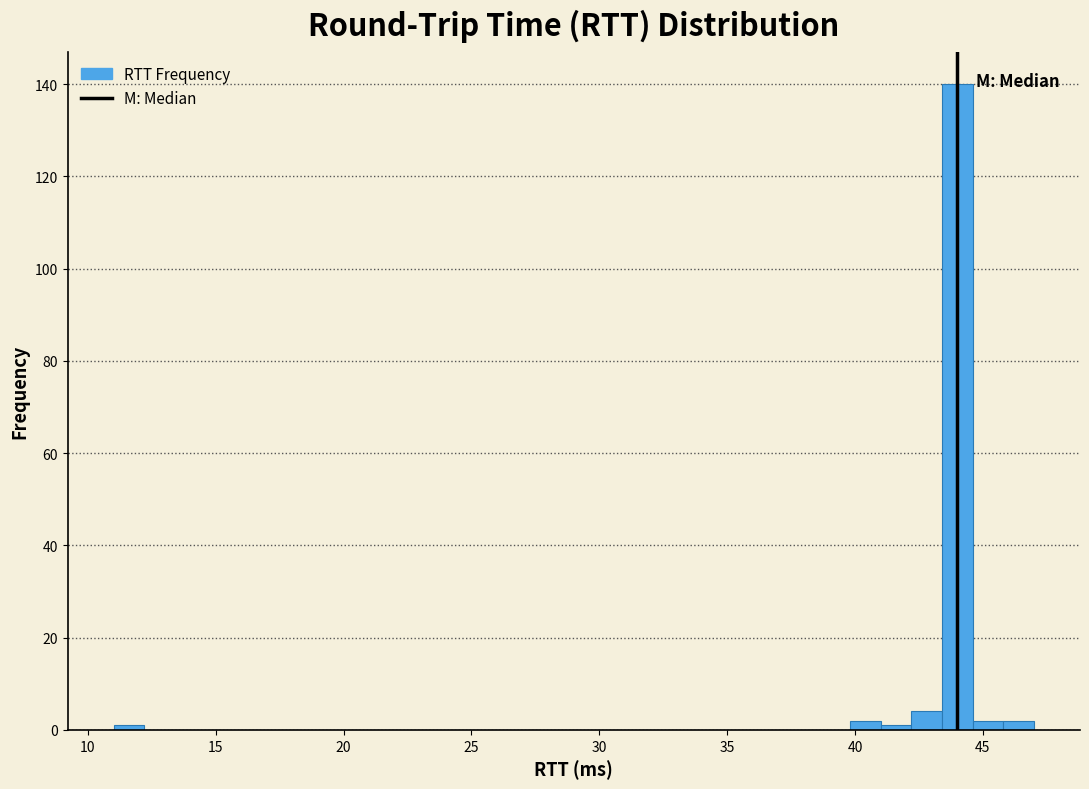

Read against the x-axis, roughly where is the centre of the tallest bar?

44.0